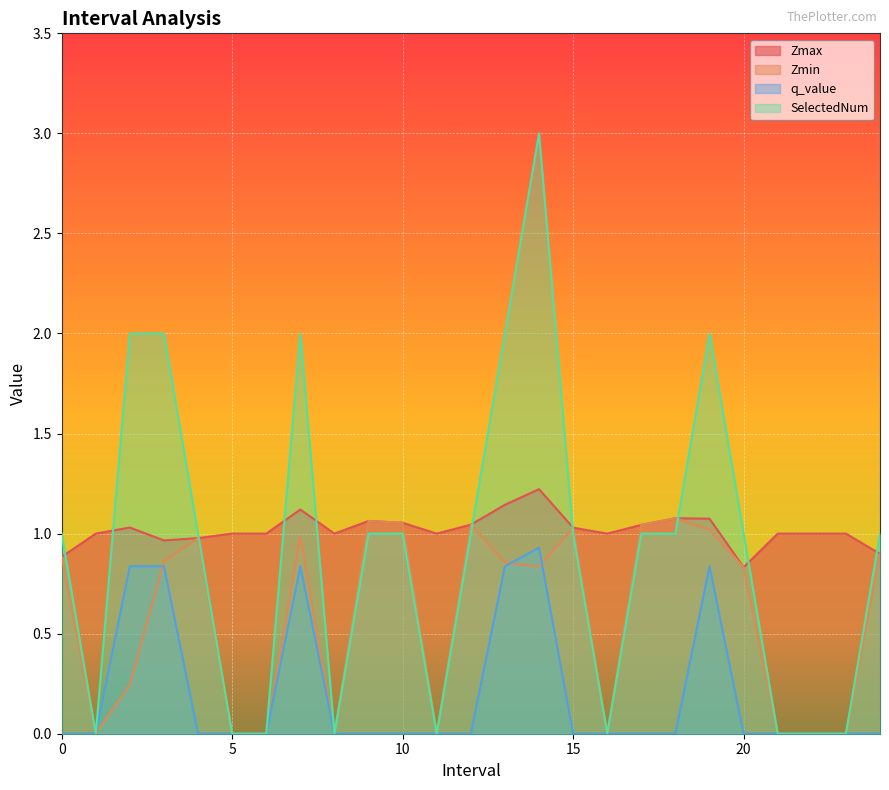

The value of Zmin at 2.0 is 0.2. True or false?

True